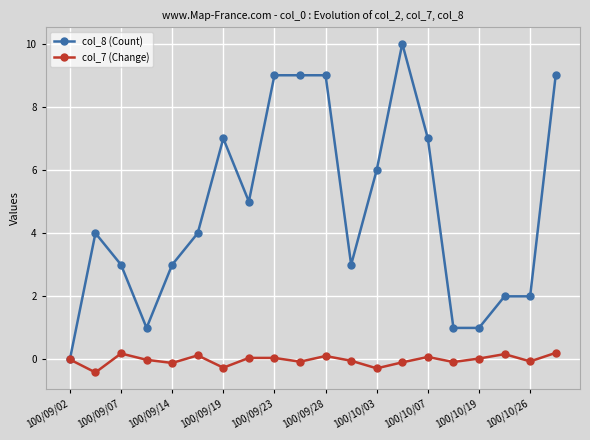

How many lines are shown in the chart?

2